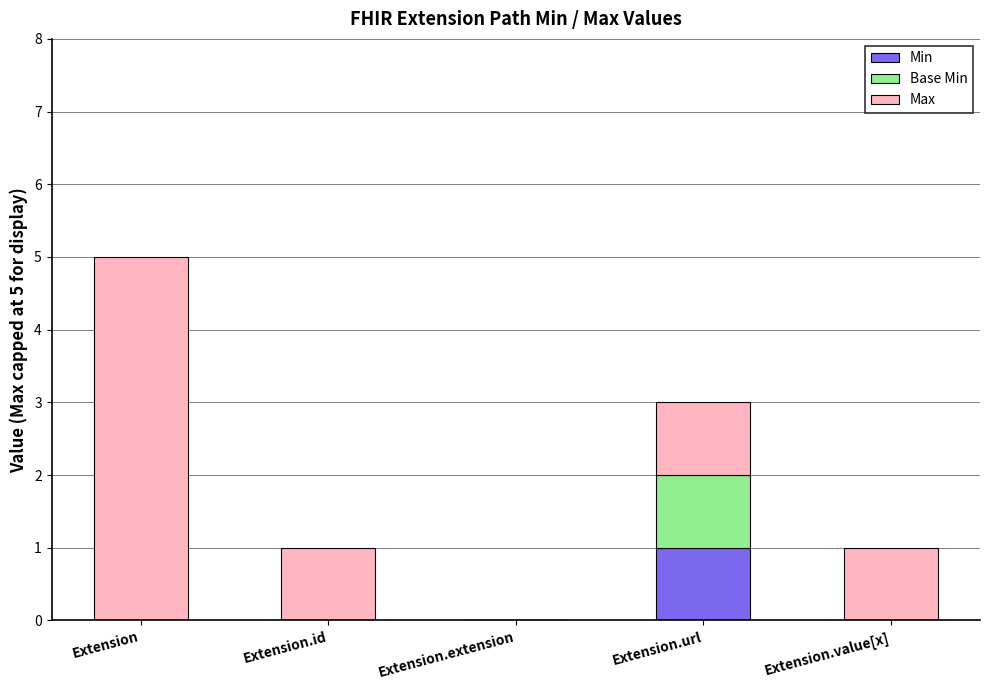

At which category is the sum across all series the highest?

Extension